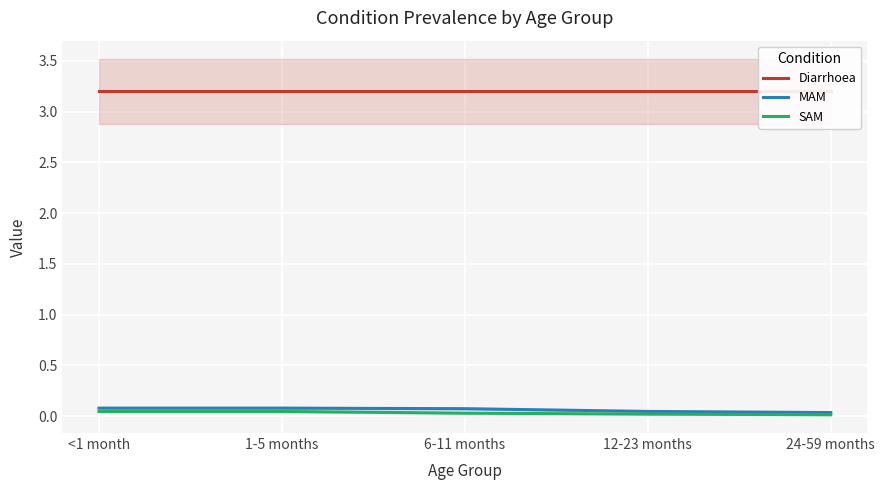

What is the maximum value for Diarrhoea?

3.2